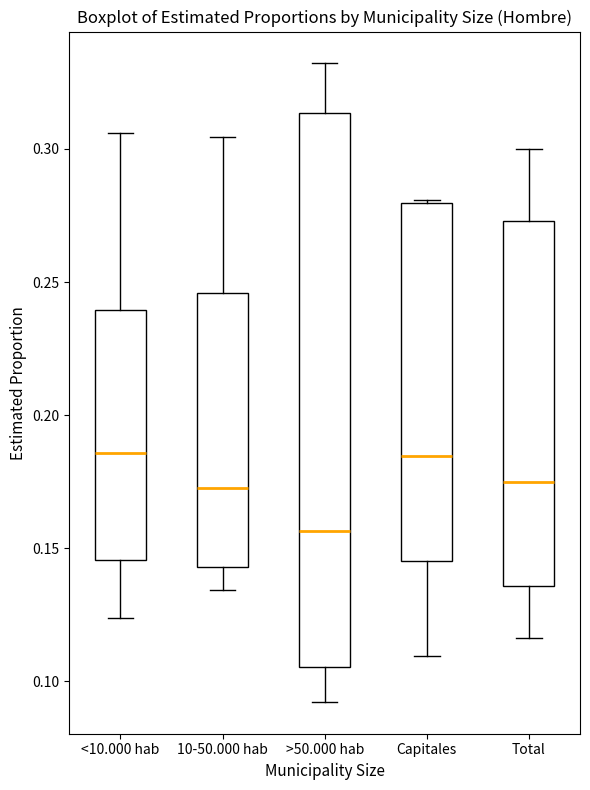

Which box is the tallest, from its lower edge to its upper edge?

>50.000 hab